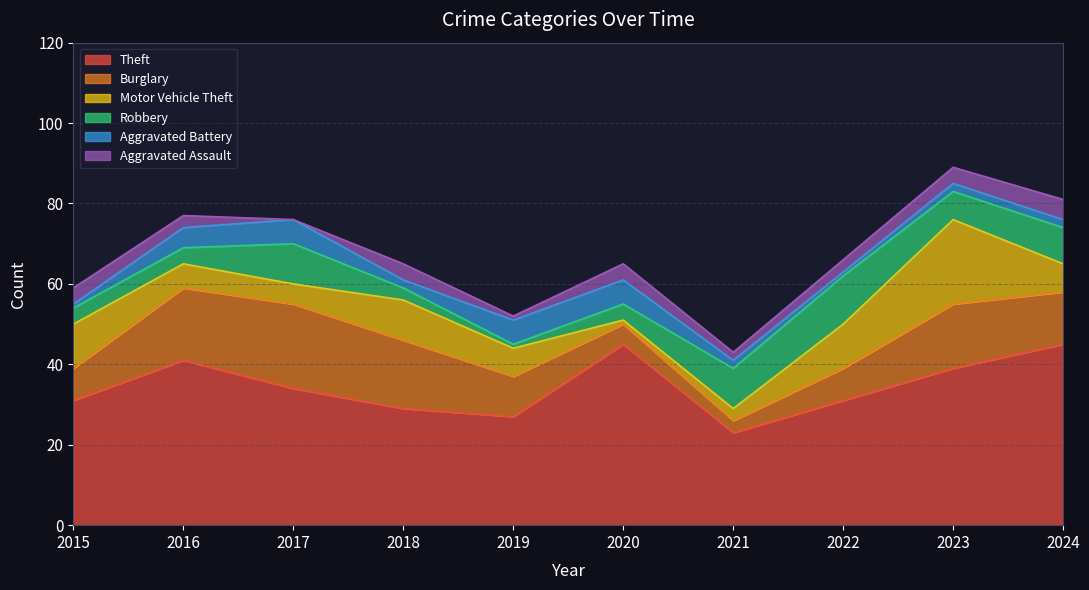

The Aggravated Assault series shows 5 at 2022. True or false?

False